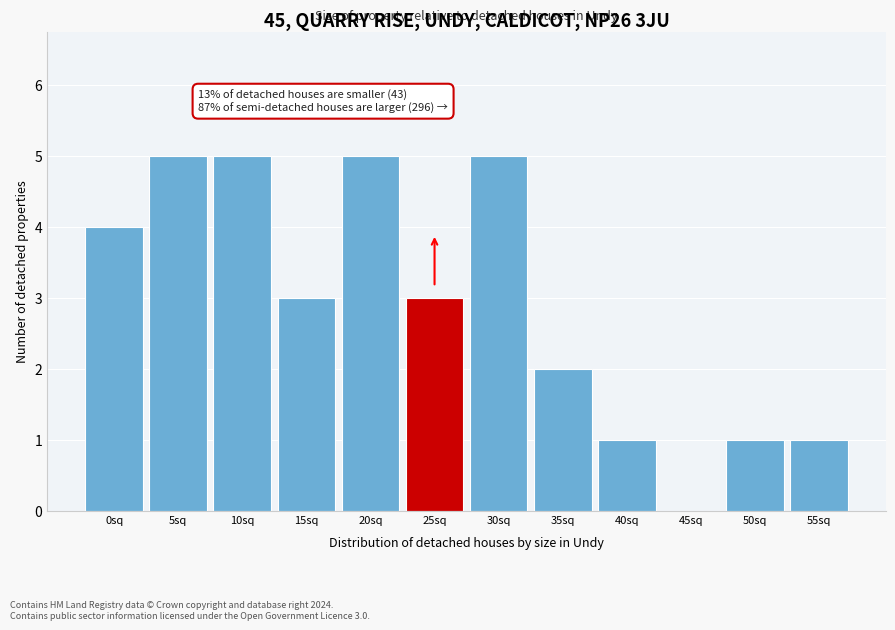

Reading right to left, what are all the values shown in this chart?

55sq=1	50sq=1	45sq=0	40sq=1	35sq=2	30sq=5	25sq=3	20sq=5	15sq=3	10sq=5	5sq=5	0sq=4